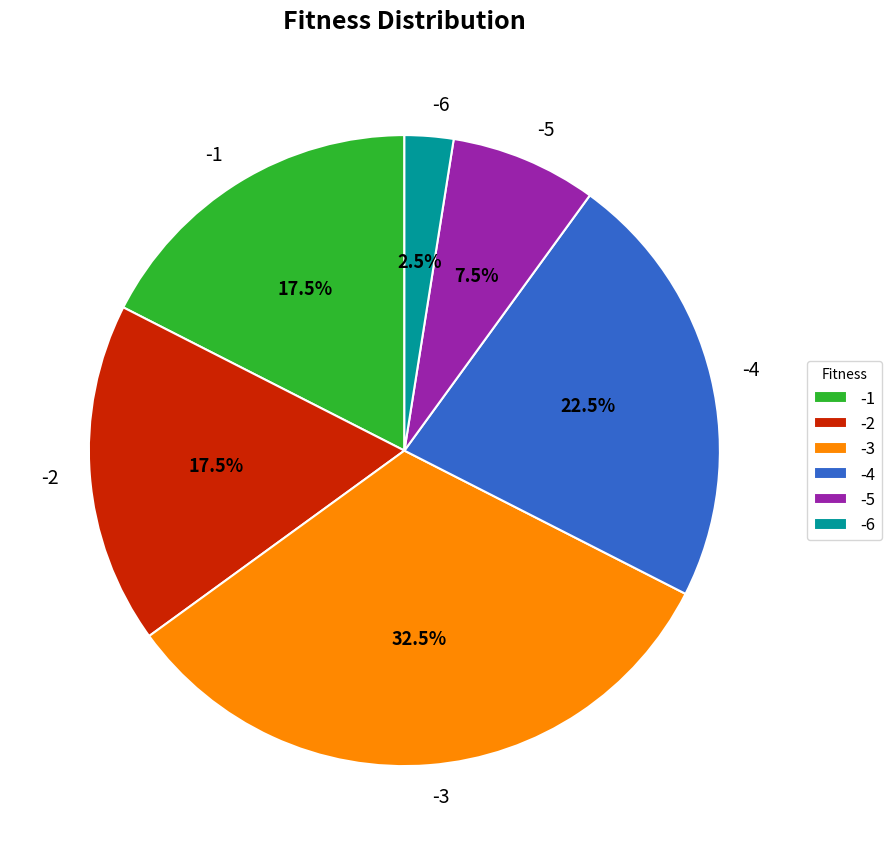

Does -4 account for over 50% of the chart?

No